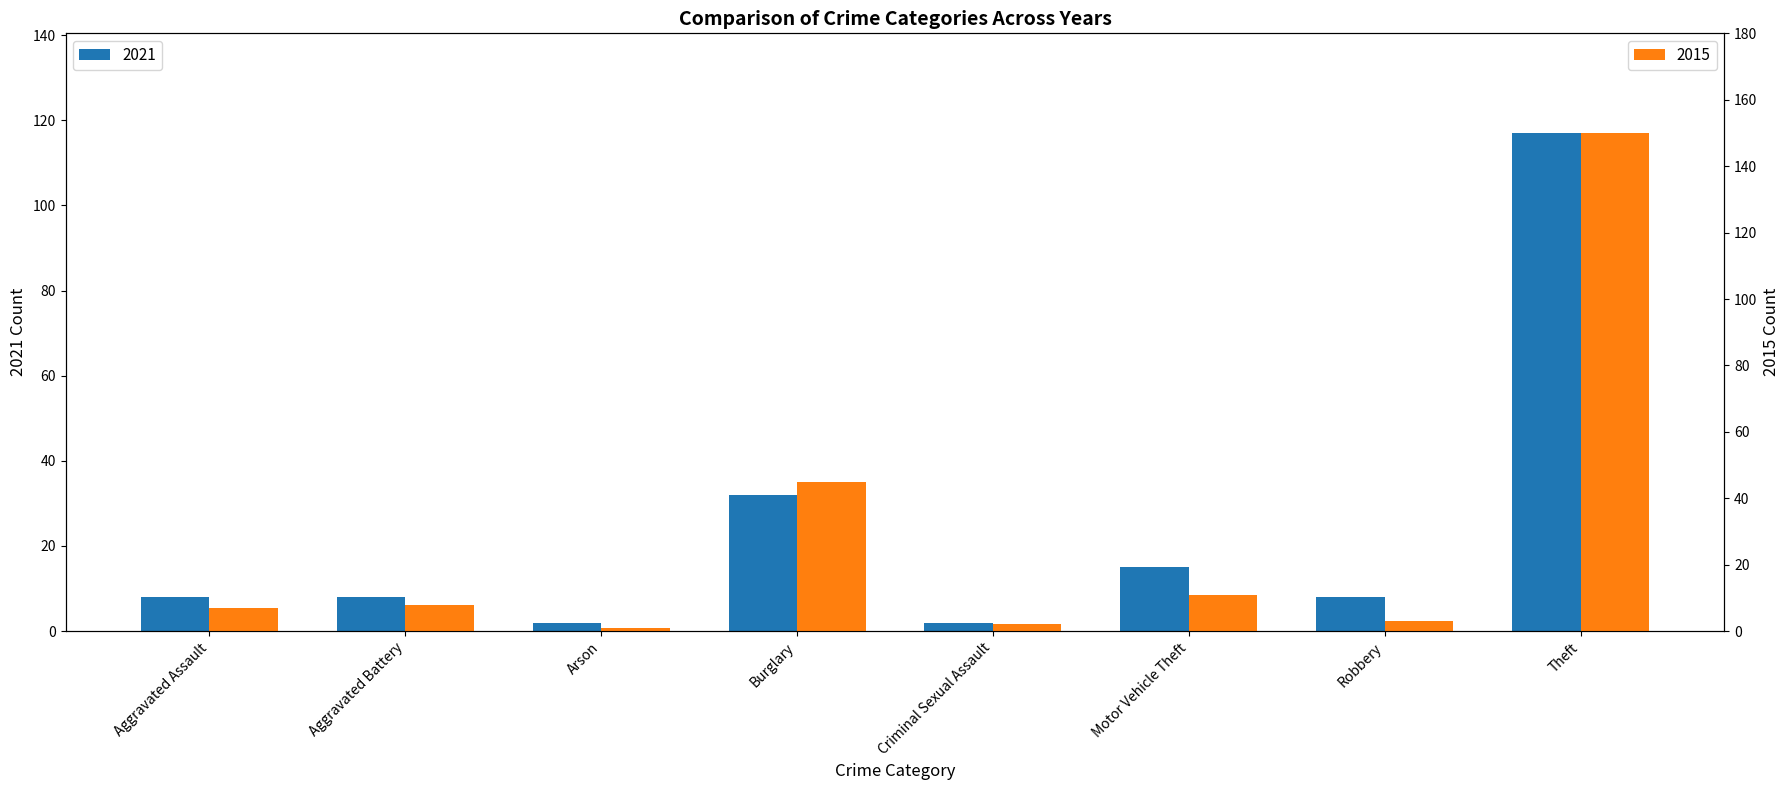

The value of 2021 at Aggravated Battery is 8. True or false?

True